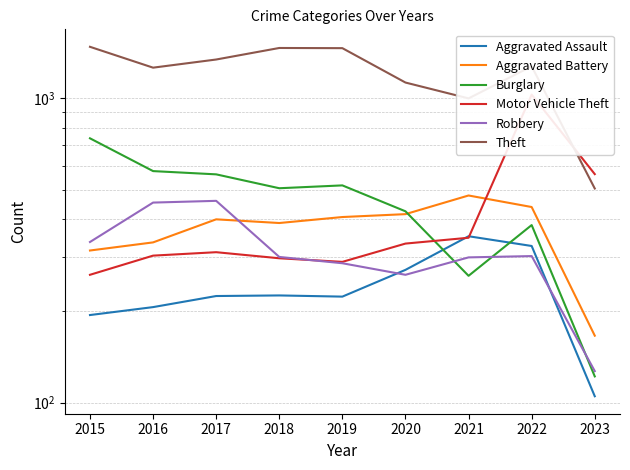

At 2015, list the series in order from smallest to largest.

Aggravated Assault, Motor Vehicle Theft, Aggravated Battery, Robbery, Burglary, Theft